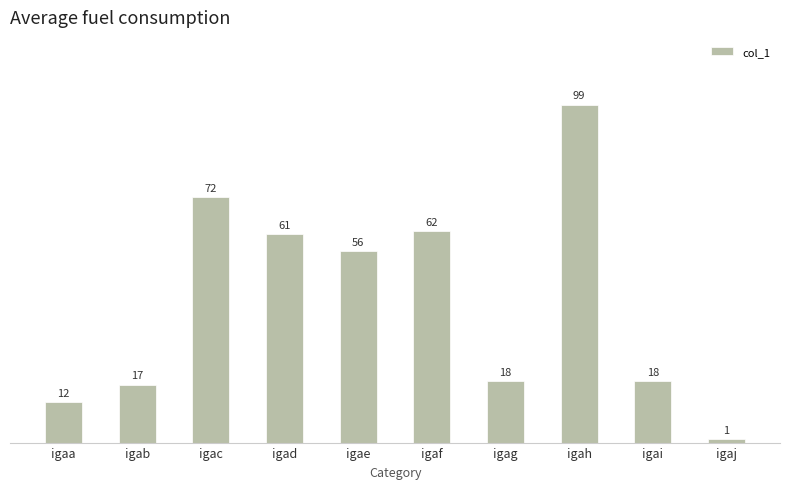

Approximately how many times larger is the value at igae compared to igai?

3.1